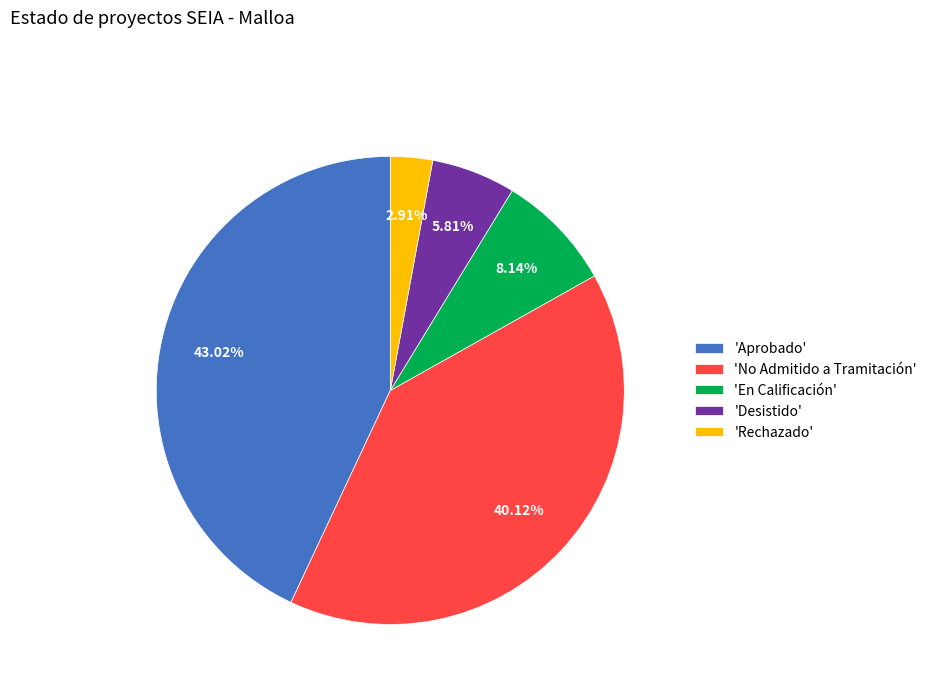

Do 'En Calificación' and 'Desistido' together represent more than half of the pie?

No